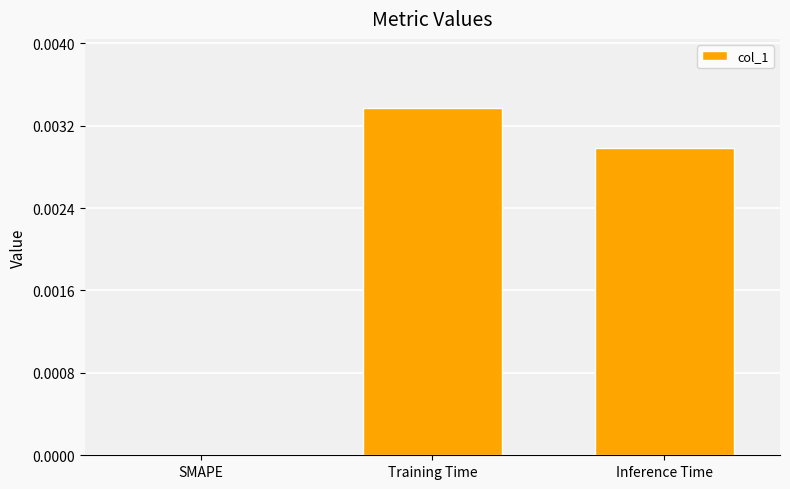

Is it true that the value at SMAPE is 0.0?

True